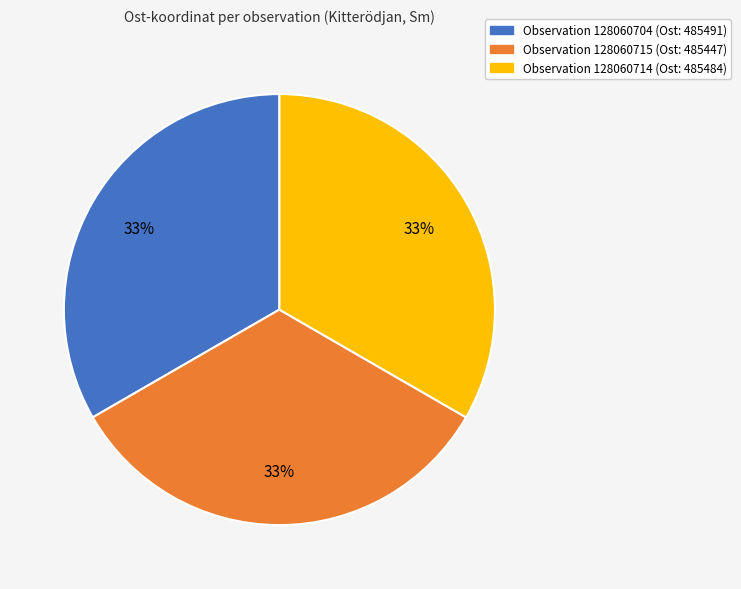

How many segments does this pie chart have?

3